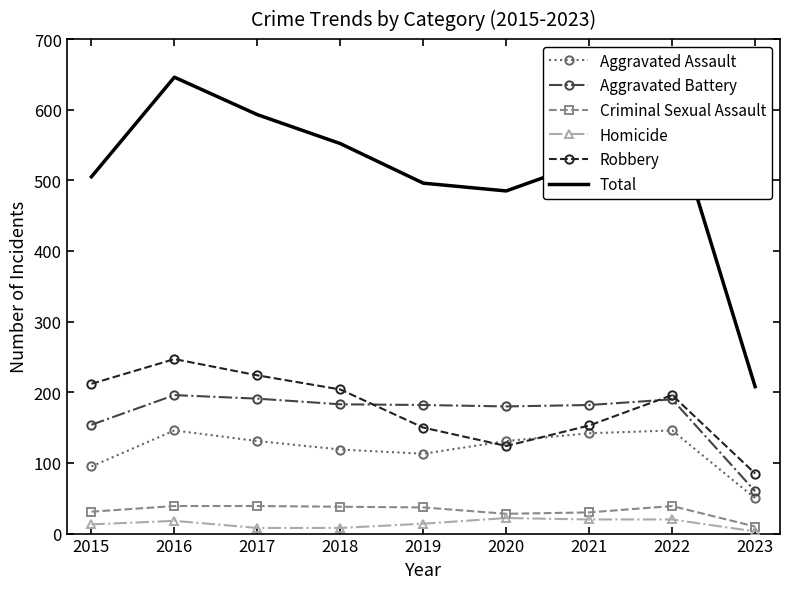

What is the lowest value of the Total series?

208